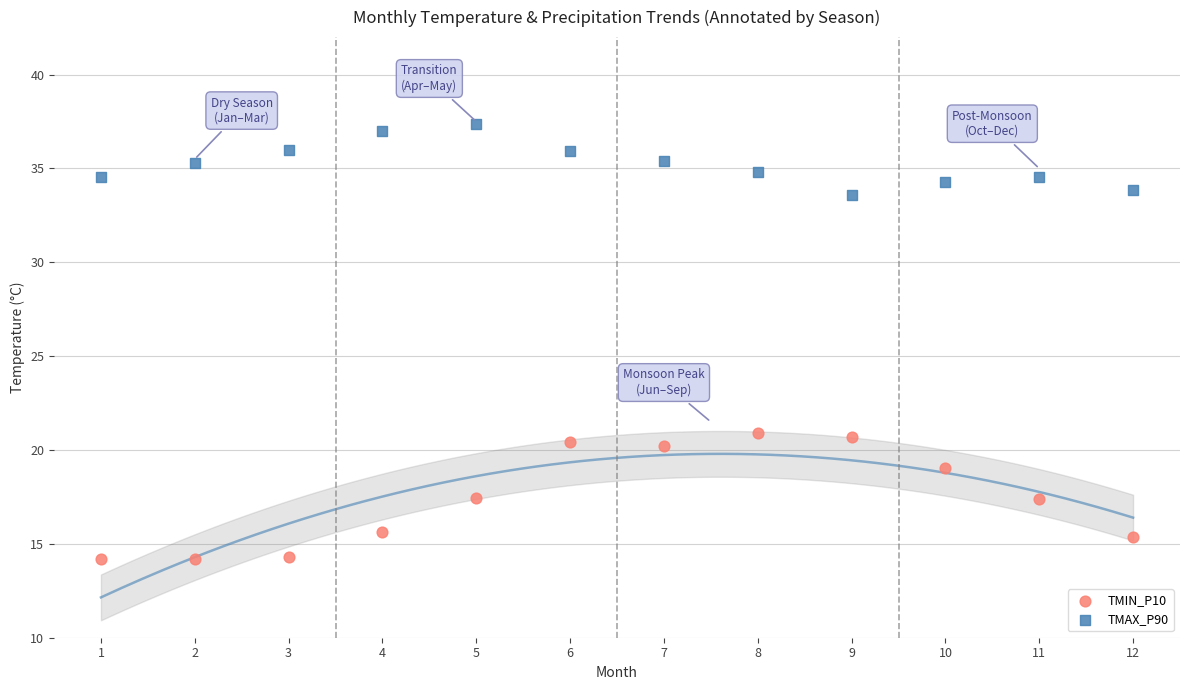

Across all data points, what is the range of Y values (max minus min)?

23.2